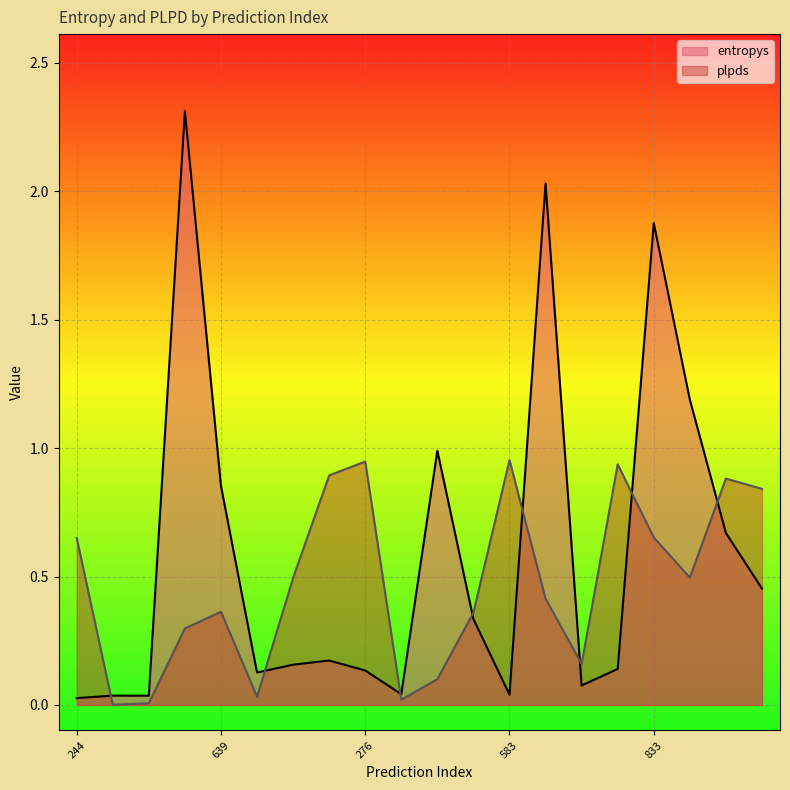

At which category is the sum across all series the highest?

415